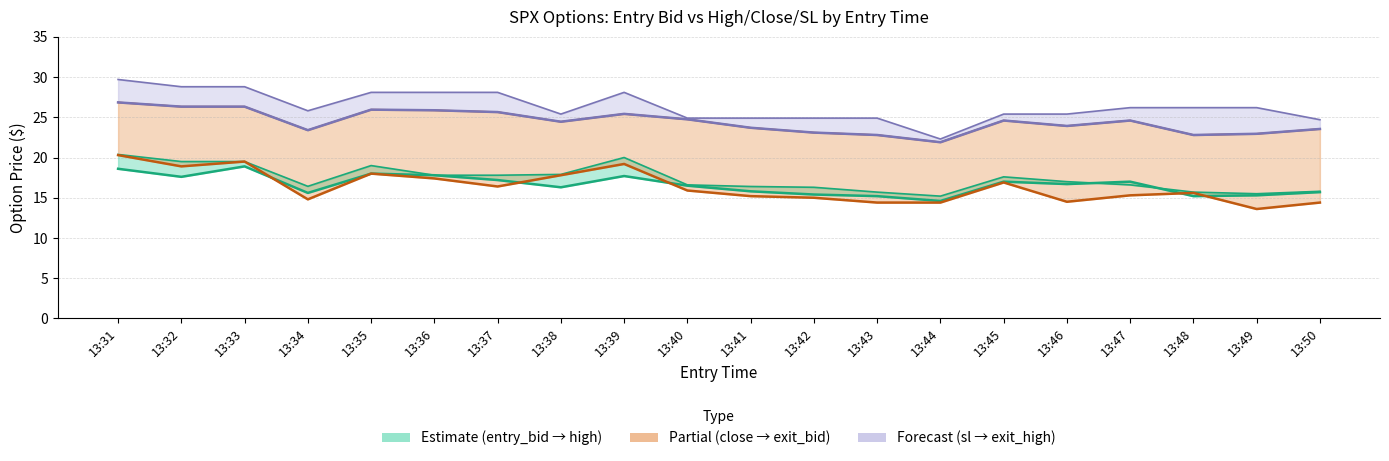

Does the chart have visible grid lines?

Yes